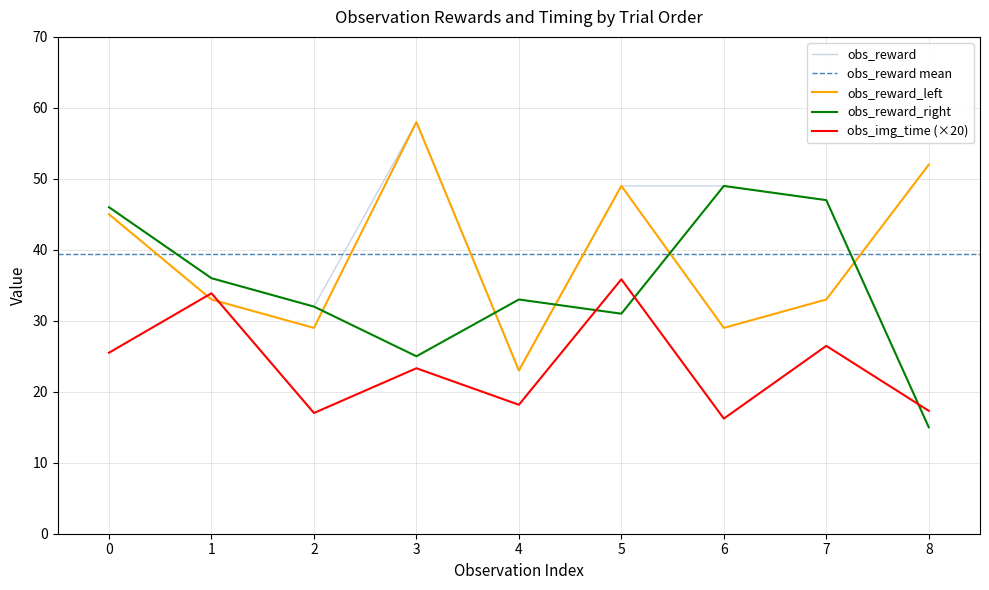

How many interior local peaks does the obs_reward_left series have?

2